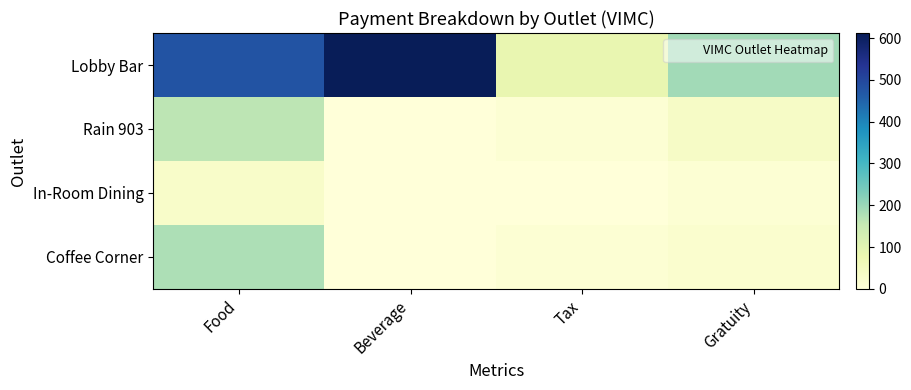

Rank the series at Beverage from highest to lowest value.

Lobby Bar, Rain 903, In-Room Dining, Coffee Corner